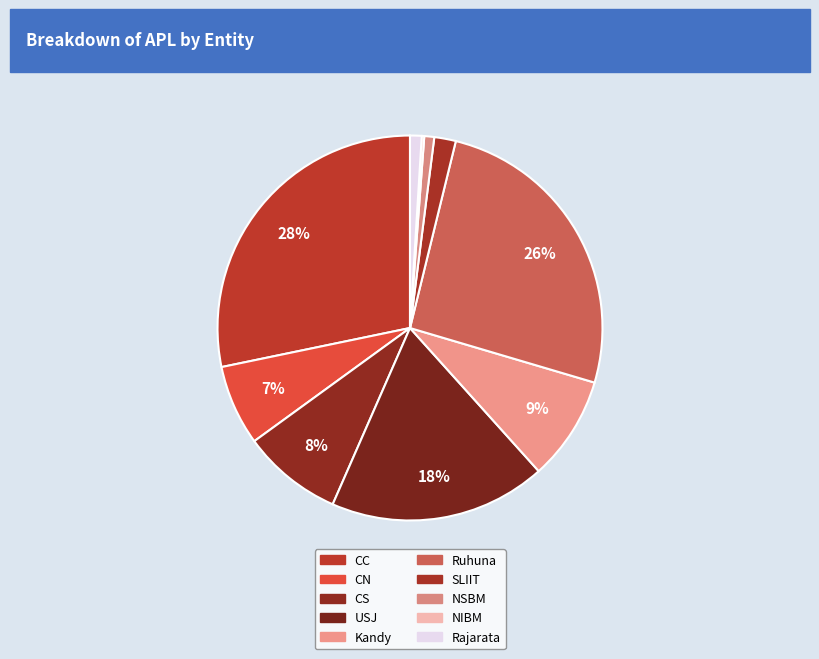

To the nearest percent, what is the average slice percentage?

10%